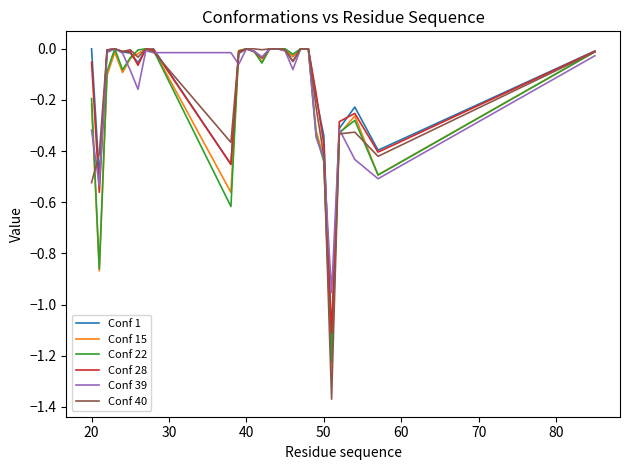

Which series has the largest range (max minus min)?

Conf 40